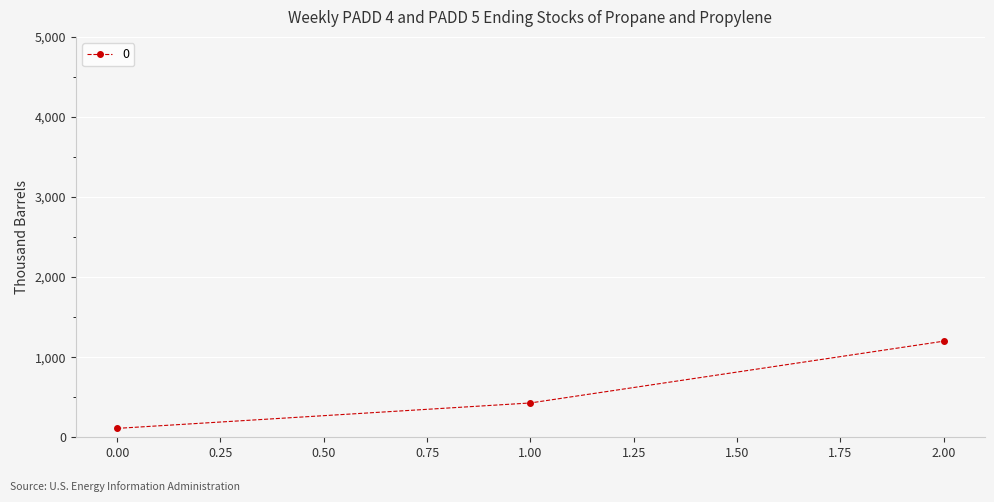

What is the value of the 3rd point from the left?

1200.0